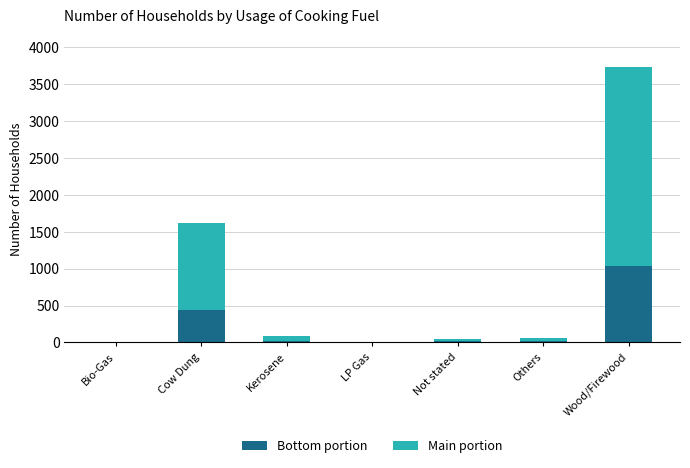

Is it true that Bottom portion equals 724 at Cow Dung?

False